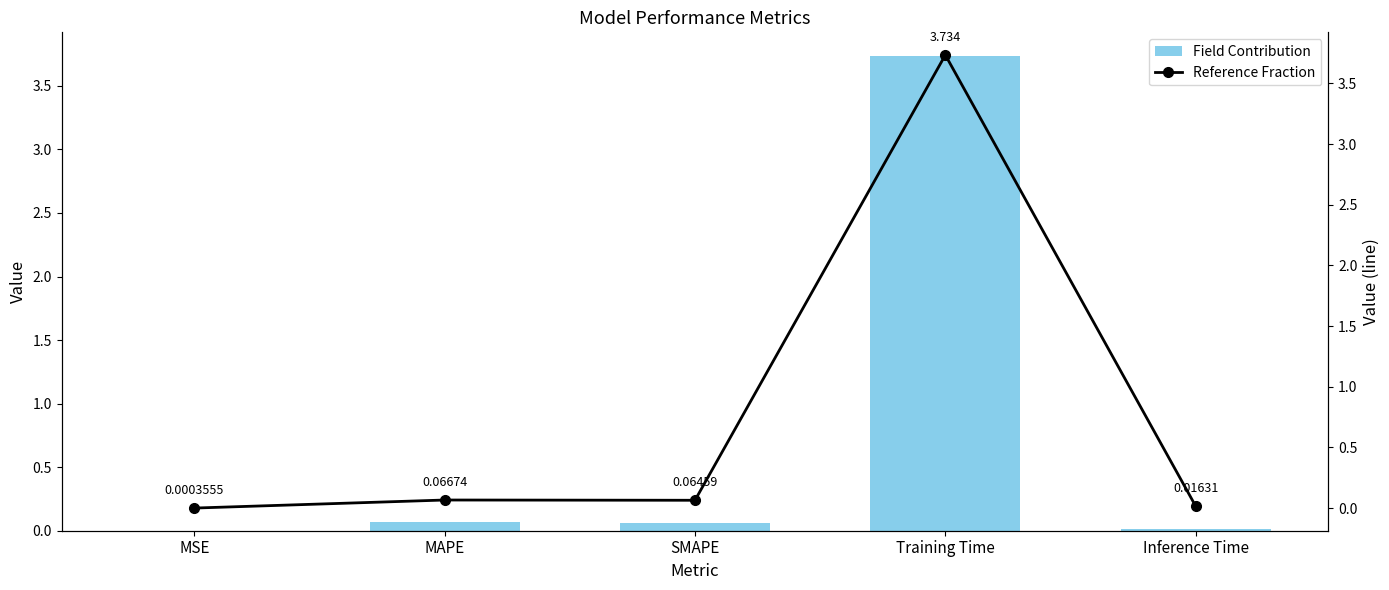

What is the difference between the second highest and second lowest values in the Reference Line series?

0.1